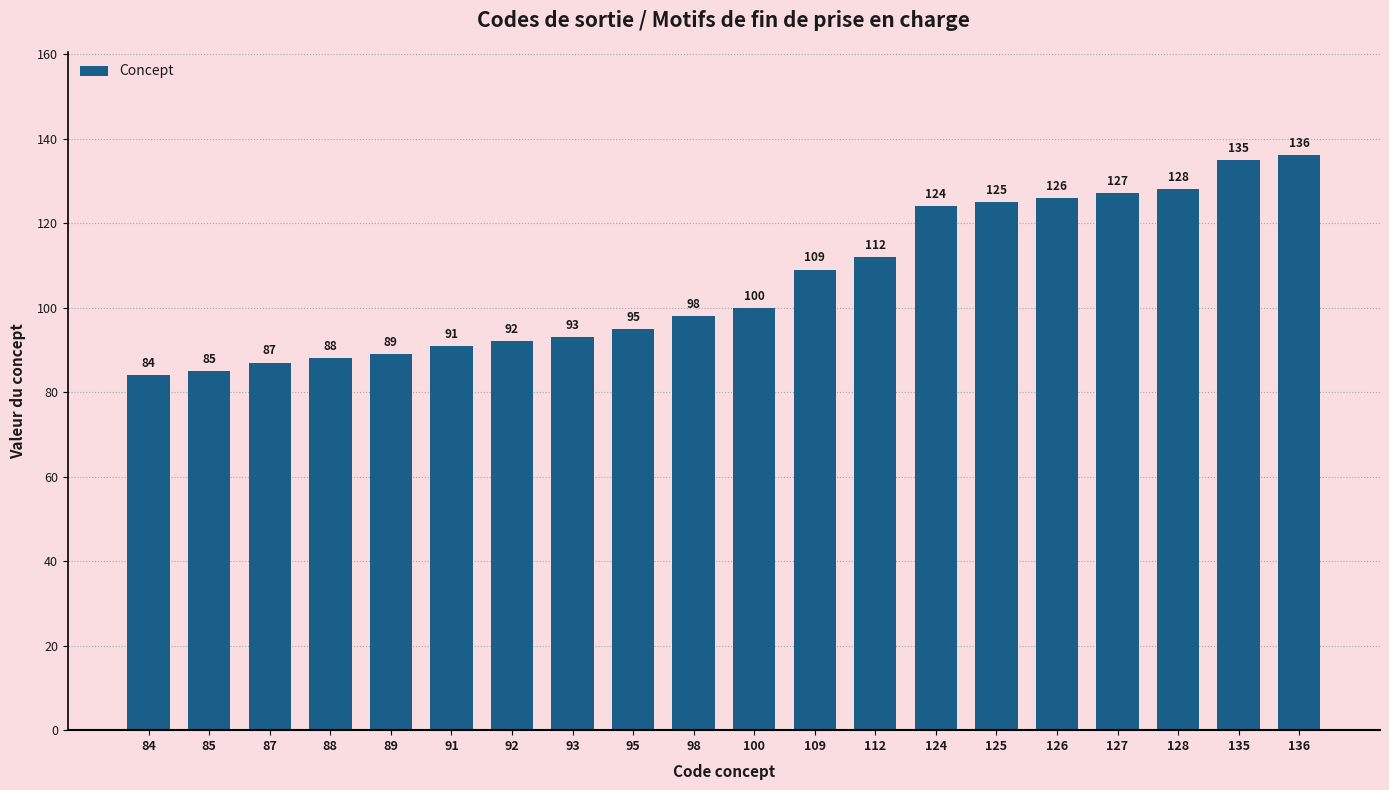

Rank the categories by value from highest to lowest.

136, 135, 128, 127, 126, 125, 124, 112, 109, 100, 98, 95, 93, 92, 91, 89, 88, 87, 85, 84